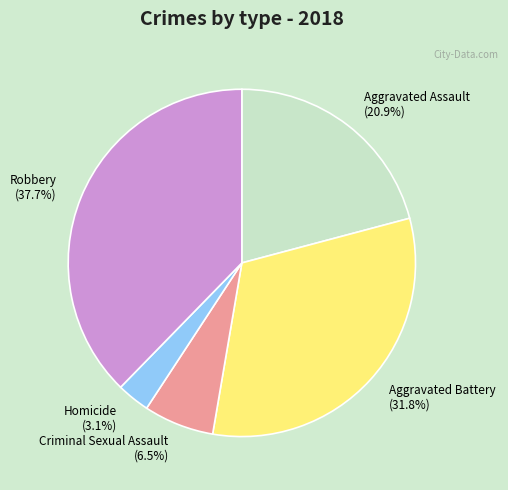

Is there any slice that represents more than half of the pie?

No